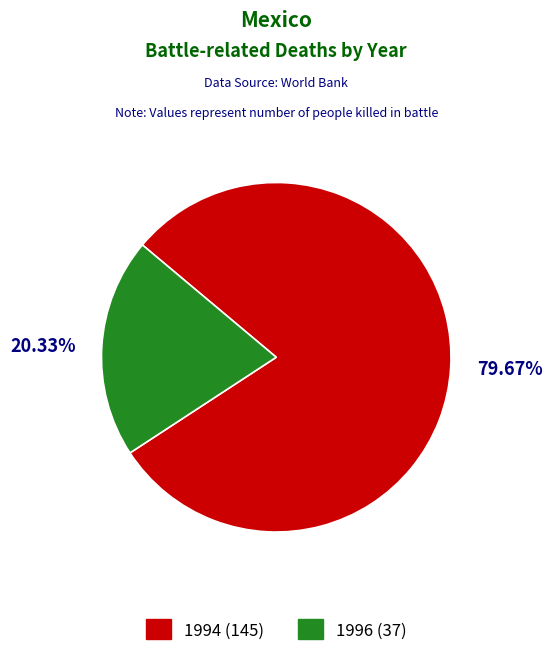

Is there any slice that represents more than half of the pie?

Yes